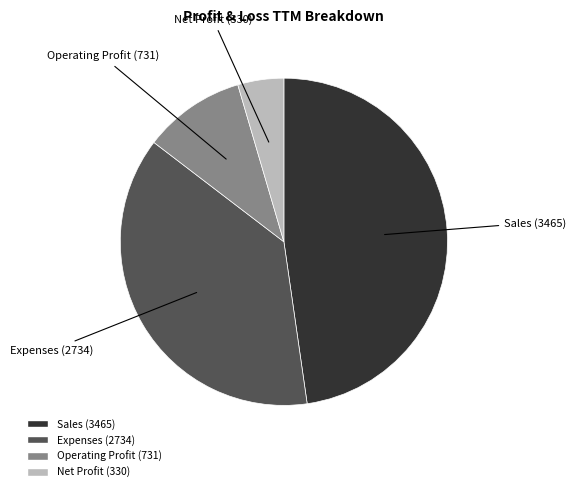

Which has a higher value, Operating Profit or Net Profit?

Operating Profit